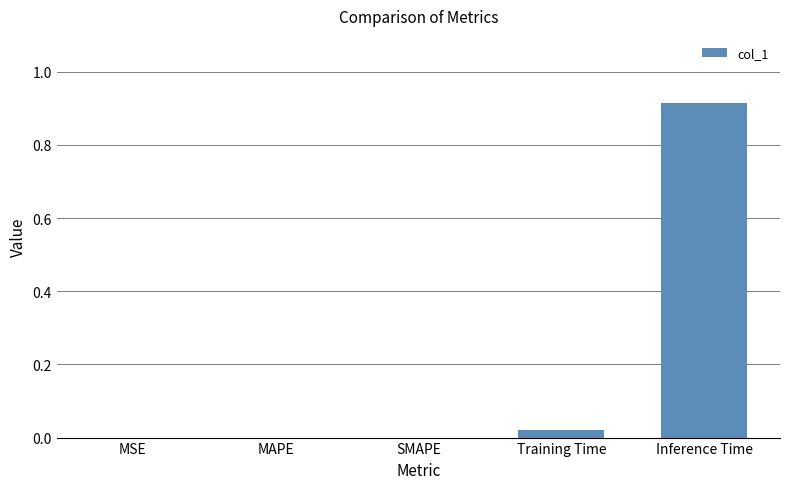

How many data points does each series have?

5